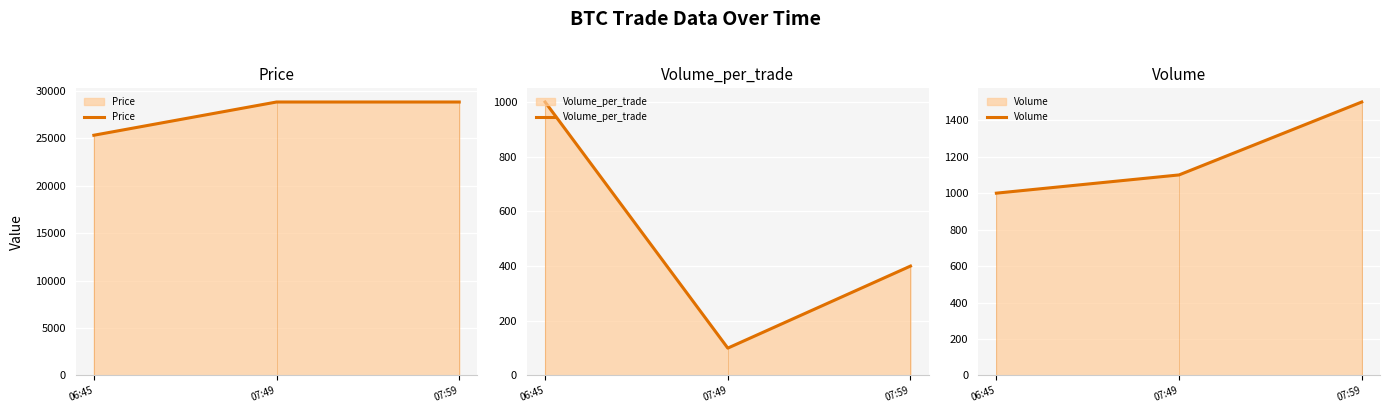

What position from the left is 07:59?

3